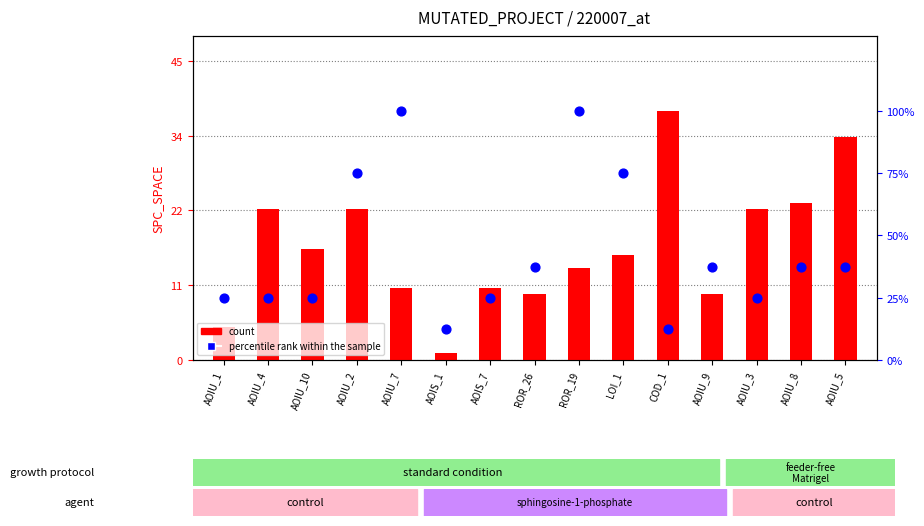

What are all the series names shown in the legend?

count, percentile rank within the sample